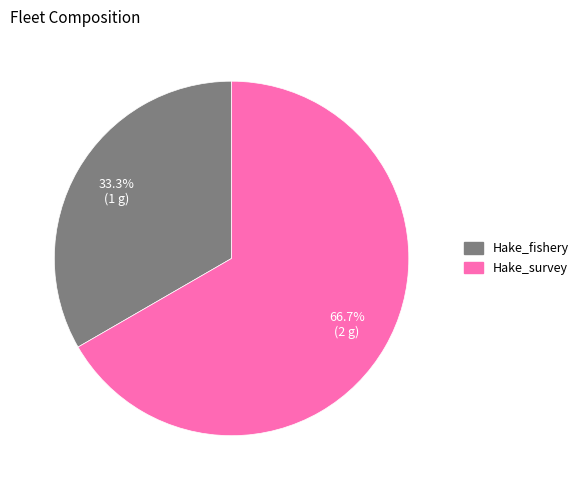

Rank the categories by value from highest to lowest.

Hake_survey, Hake_fishery